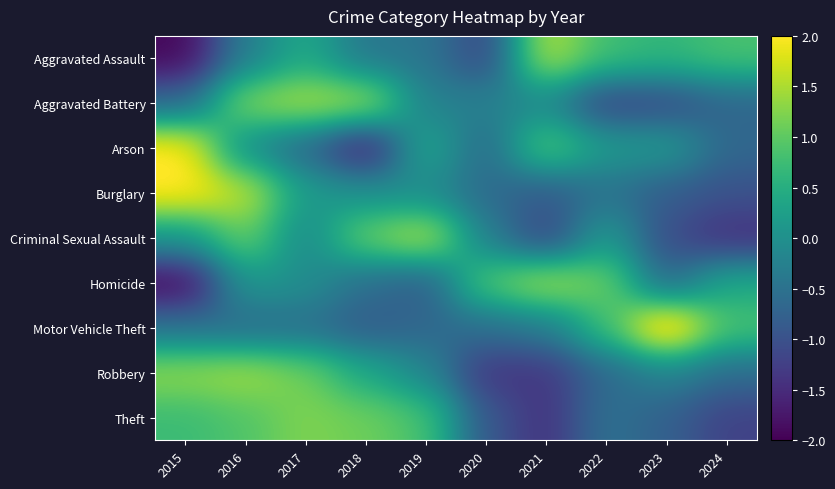

At which category is the sum across all series the highest?

2016